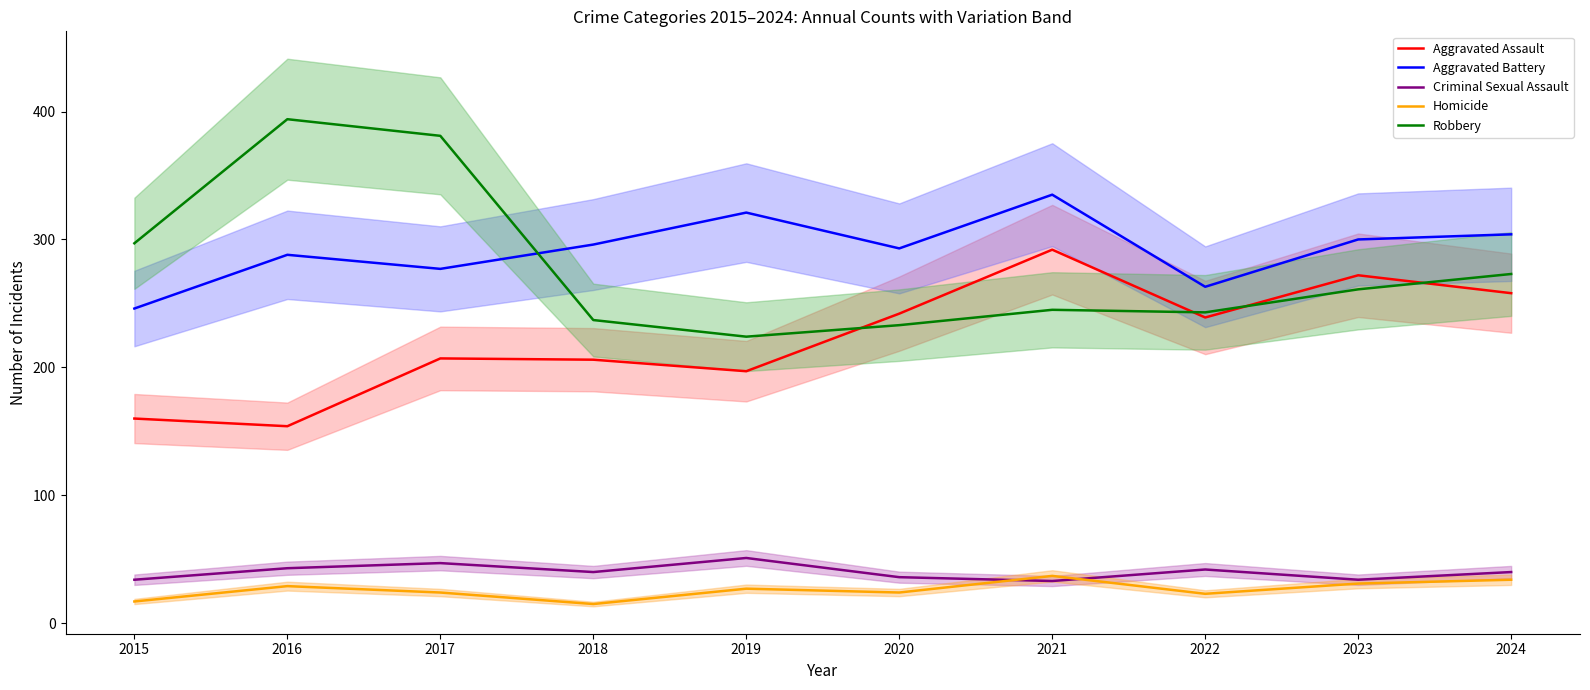

What is the sum of the Aggravated Assault values at 2015 and 2020?

402